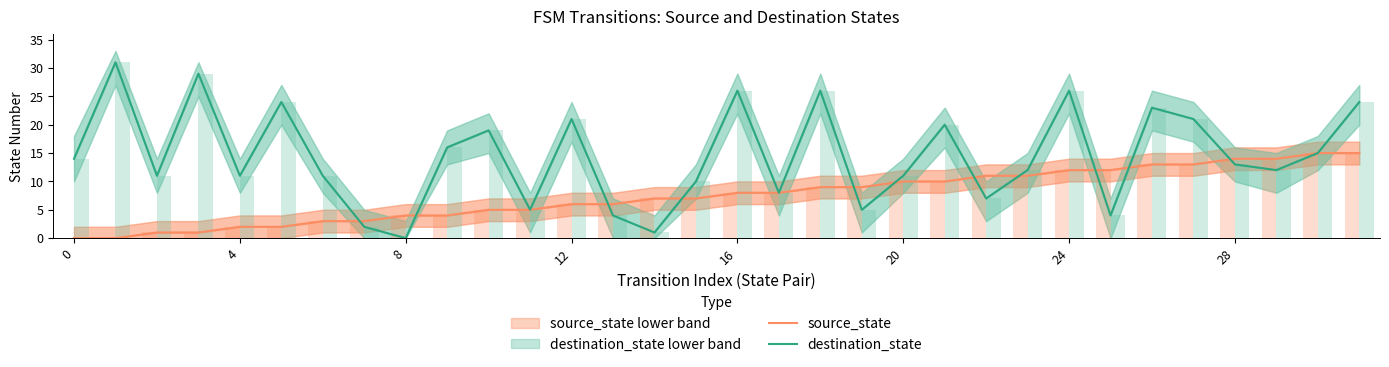

What is the difference between the second highest and minimum values in the destination_state series?

29